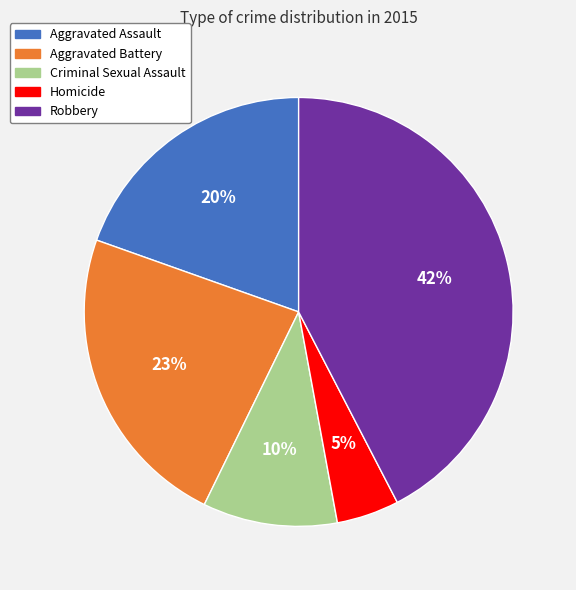

The Aggravated Battery slice represents 23% of the pie. True or false?

True